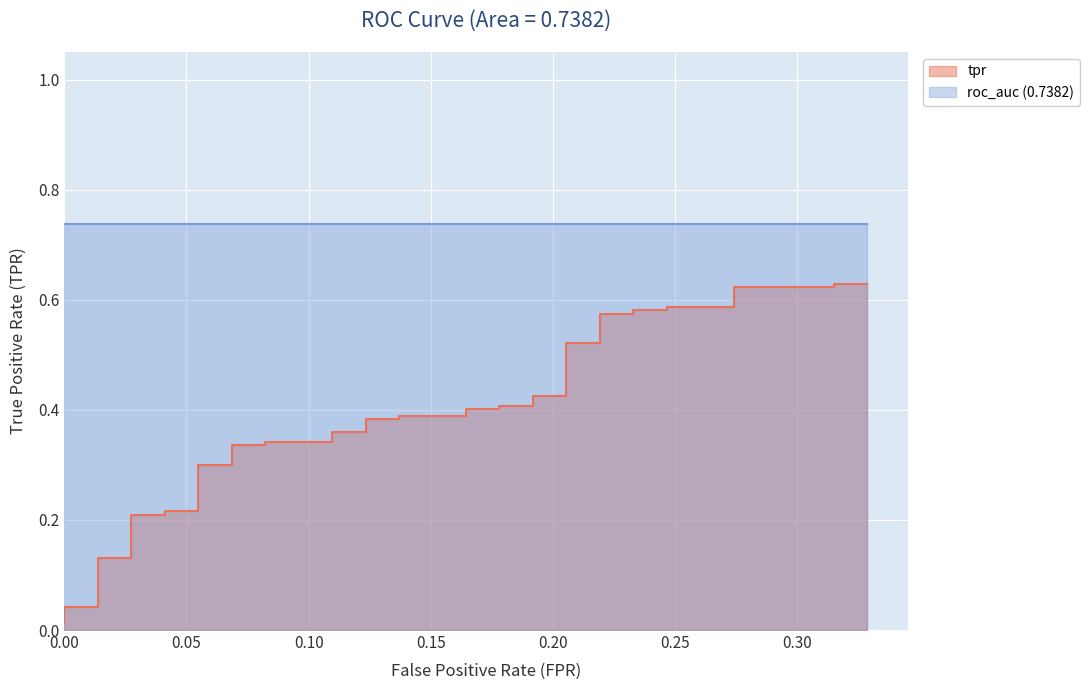

What is the maximum value shown in the chart?

0.6